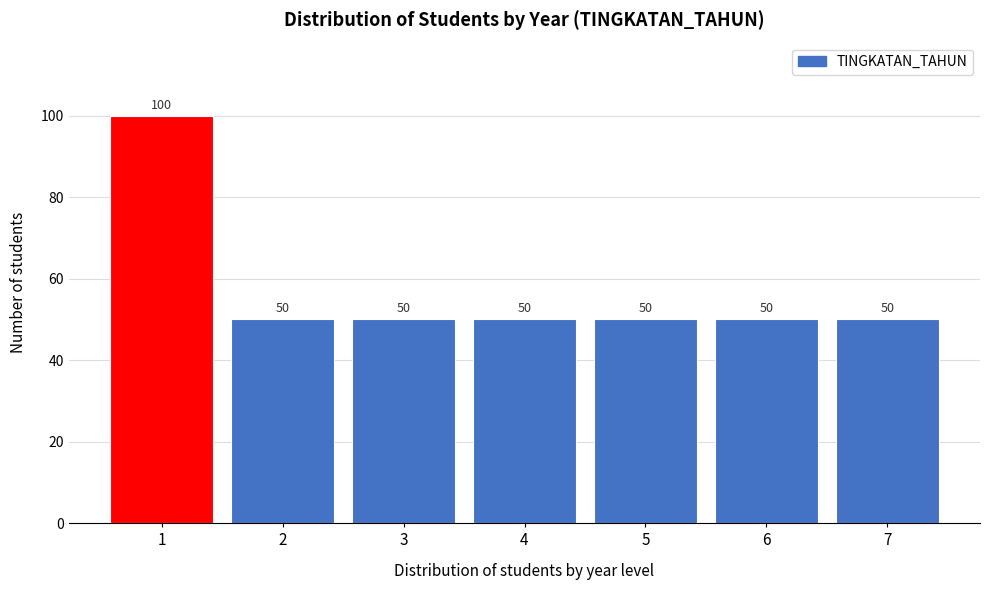

Reading left to right, list all the values displayed in this chart.

1=100	2=50	3=50	4=50	5=50	6=50	7=50